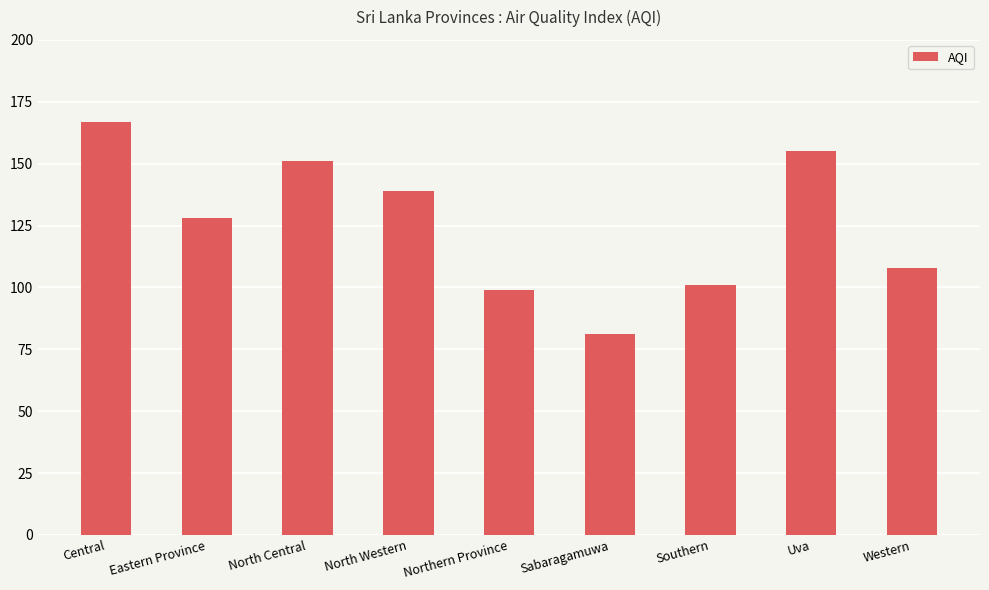

List the labels in order of value, smallest first.

Sabaragamuwa, Northern Province, Southern, Western, Eastern Province, North Western, North Central, Uva, Central